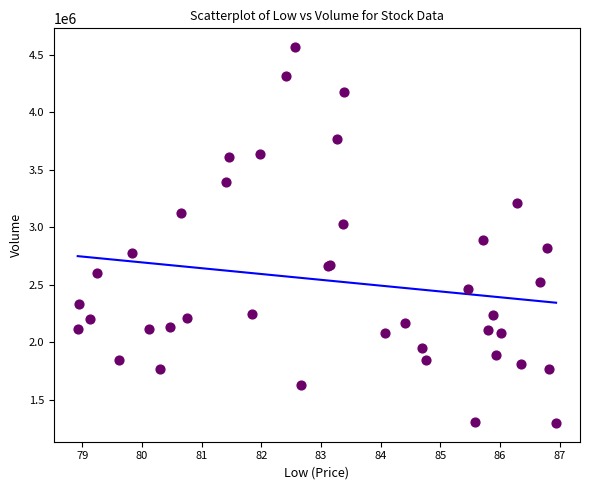

What Y value in the scatter plot is closest to 2930900?

2885300